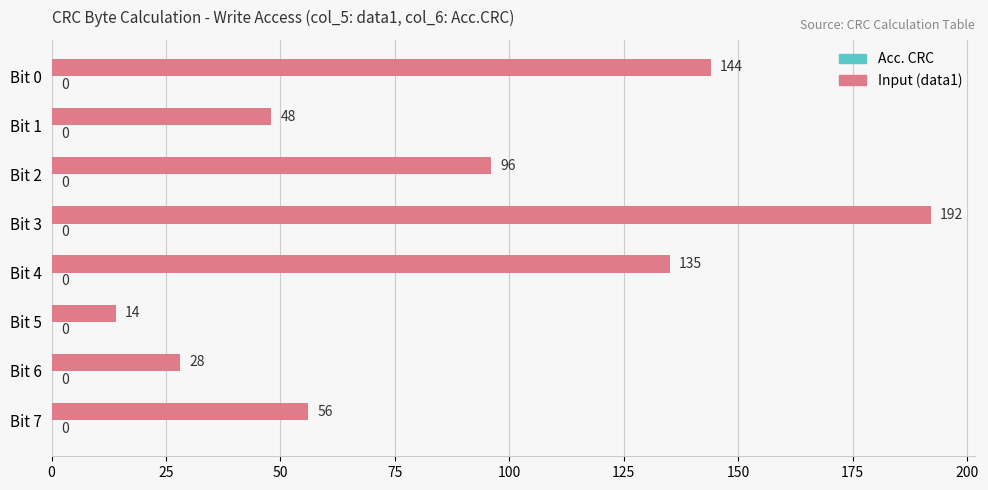

Rank the categories by value from lowest to highest.

Bit 5, Bit 6, Bit 1, Bit 7, Bit 2, Bit 4, Bit 0, Bit 3